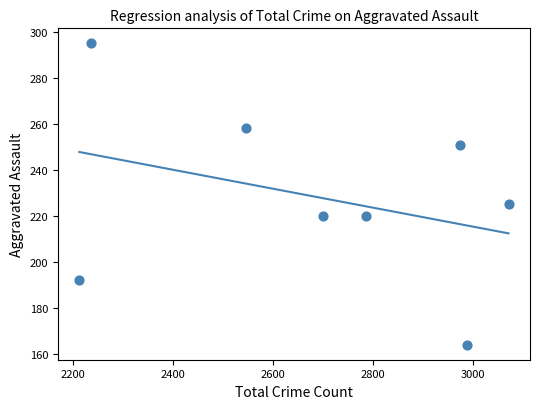

What Y value in the scatter plot is closest to 229?

225